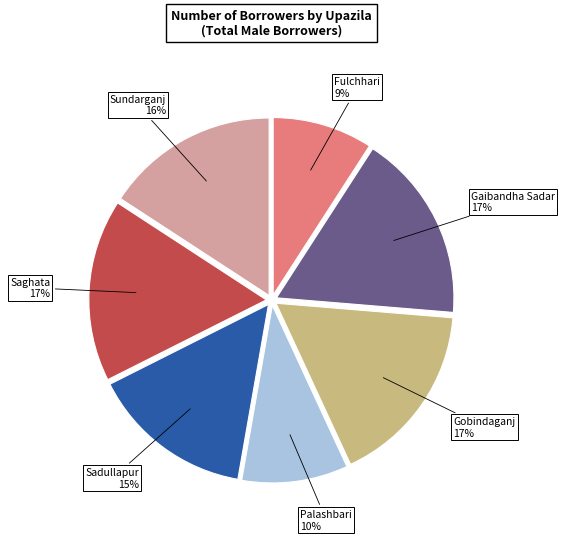

Does Saghata account for over 50% of the chart?

No